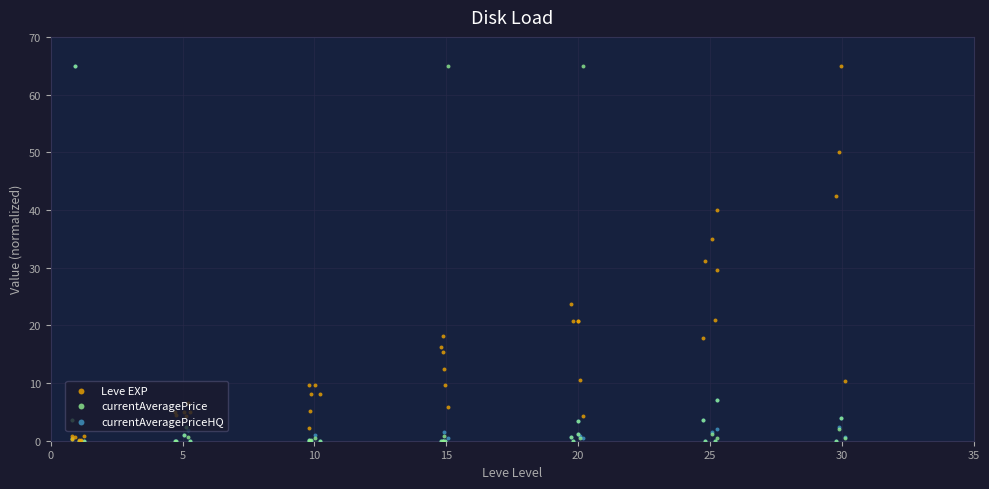

Which series reaches the maximum Y coordinate?

Leve EXP